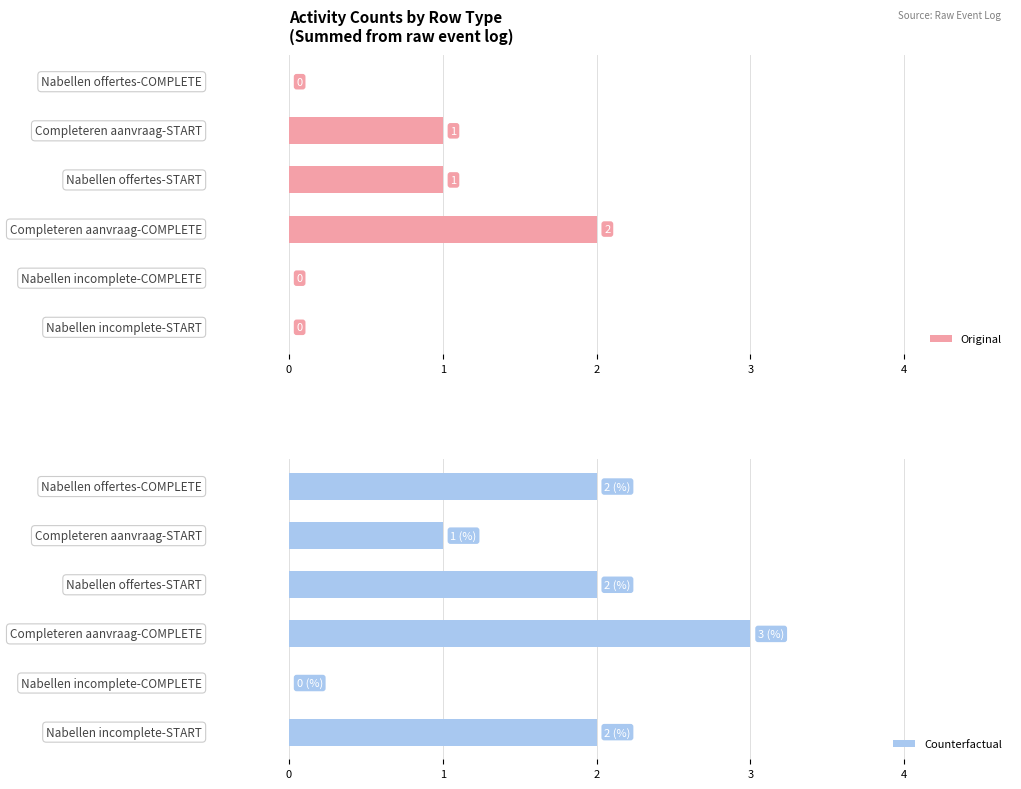

Reading left to right, what are all the values shown in this chart?

Original: 0	0	2	1	1	0
Counterfactual: 2	0	3	2	1	2